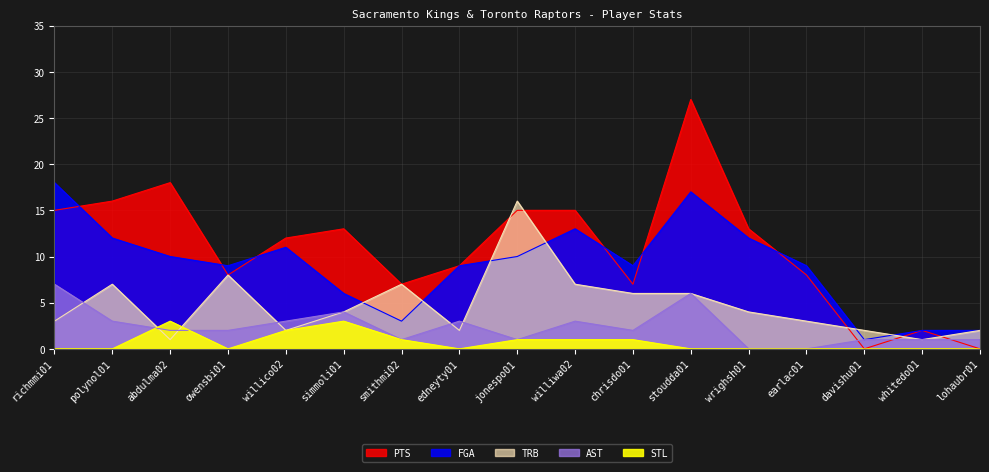

Reading right to left, extract all data points from this chart.

PTS: 0	2	0	8	13	27	7	15	15	9	7	13	12	8	18	16	15
FGA: 2	2	1	9	12	17	9	13	10	9	3	6	11	9	10	12	18
TRB: 2	1	2	3	4	6	6	7	16	2	7	4	2	8	1	7	3
AST: 1	1	1	0	0	6	2	3	1	3	1	4	3	2	2	3	7
STL: 0	0	0	0	0	0	1	1	1	0	1	3	2	0	3	0	0